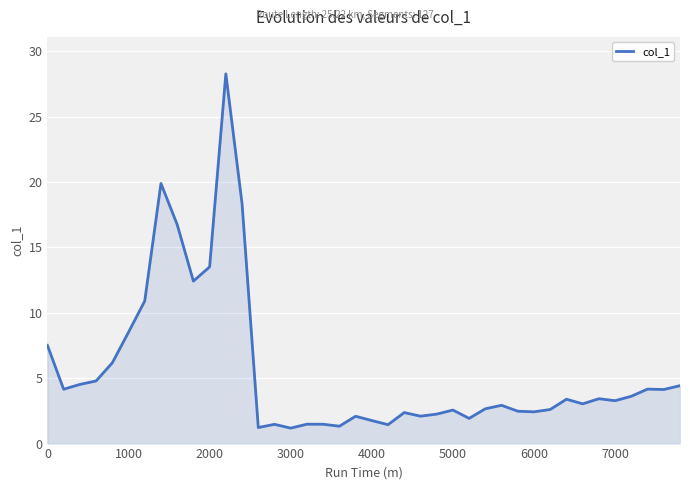

What is the minimum value shown in the chart?

1.2